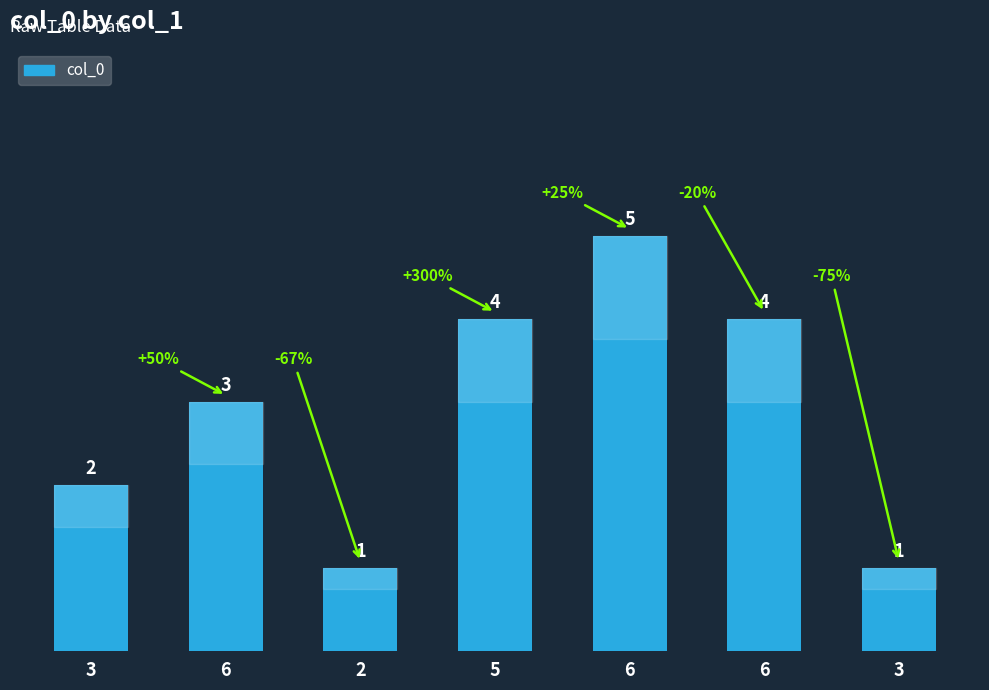

What is the label of the 3rd bar from the right?

6